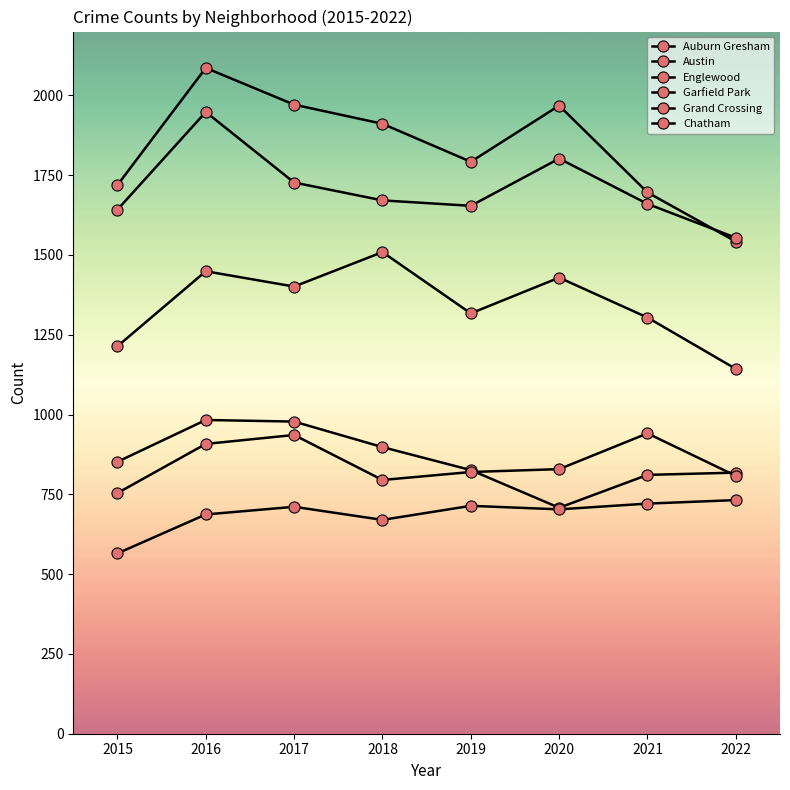

What is the total value across all series at 2022?

6597